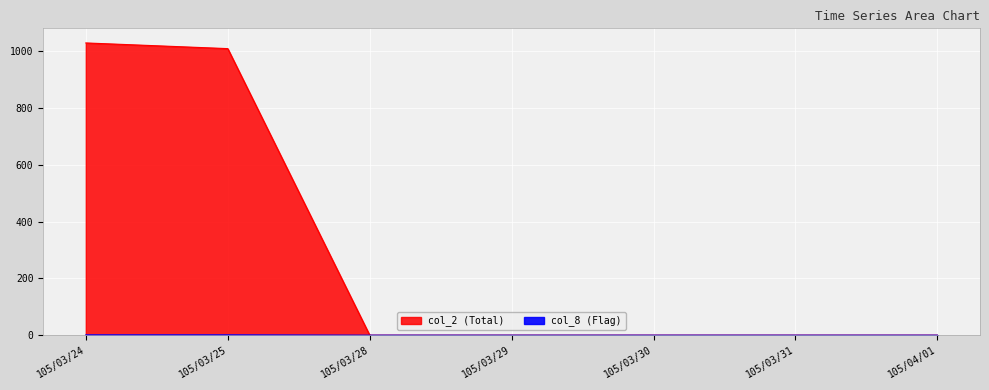

True or false: col_2 has a value of 1010 at 105/03/25.

True